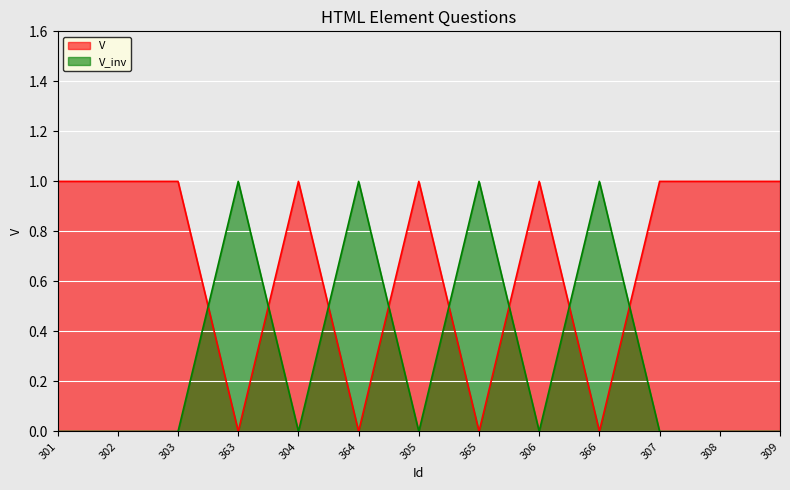

What is the label of the 4th point from the right?

366